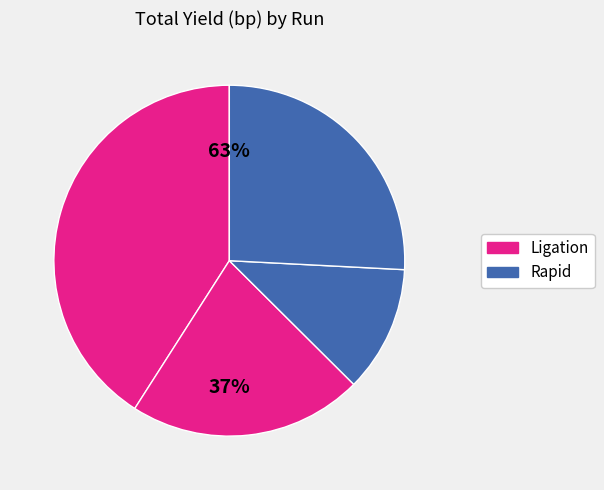

Approximately how many times larger is the value at Ligation (run 2) compared to Ligation (run 1)?

0.5